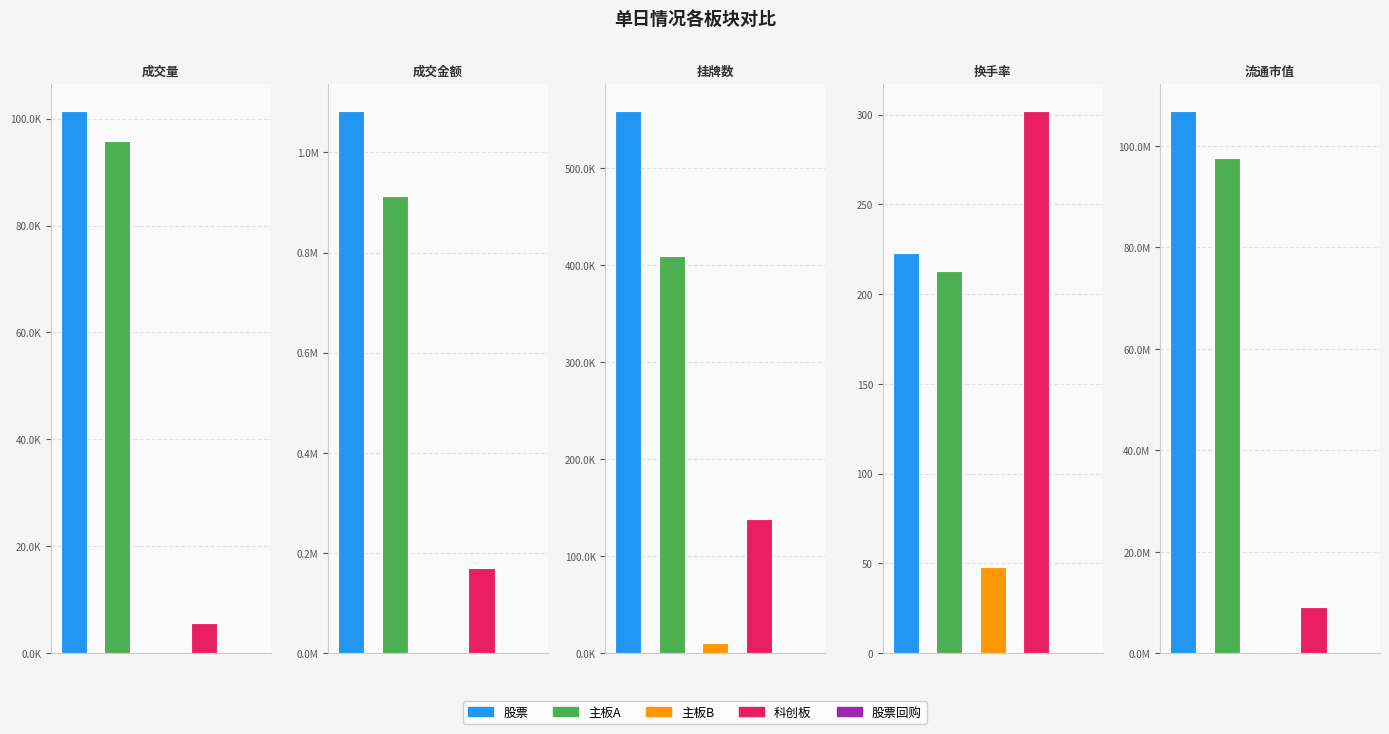

At which category is the sum across all series the highest?

流通市值